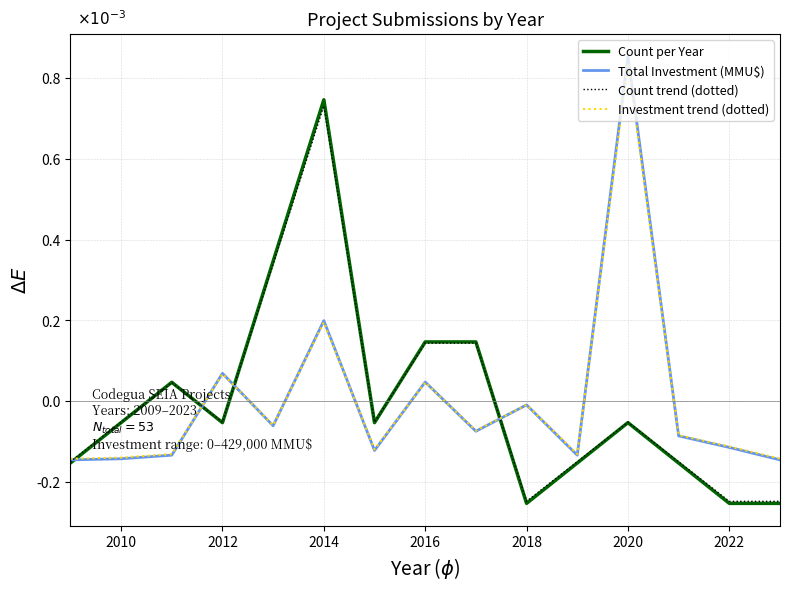

What are all the series names shown in the legend?

Count per Year, Total Investment (MMU\$), Count trend (dotted), Investment trend (dotted)